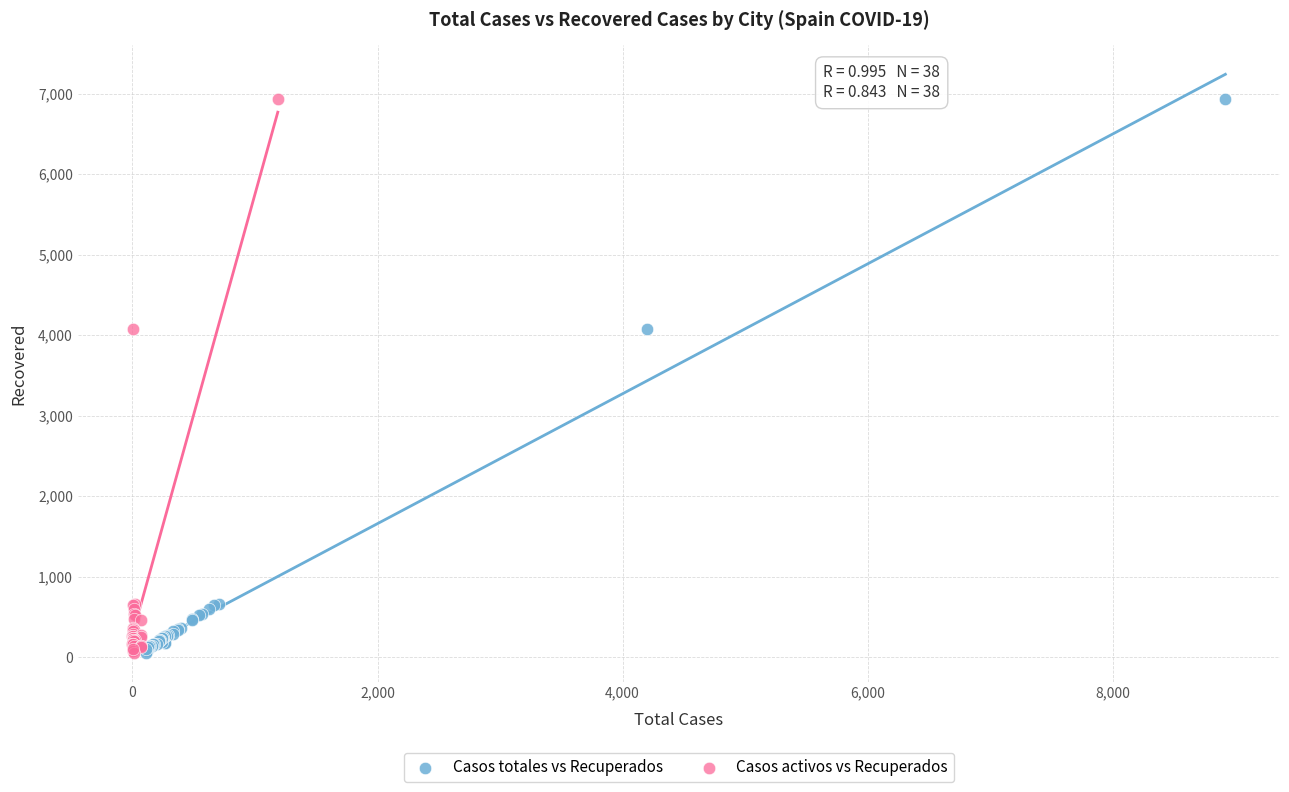

What are all the series names shown in the legend?

Casos totales vs Recuperados, Casos activos vs Recuperados